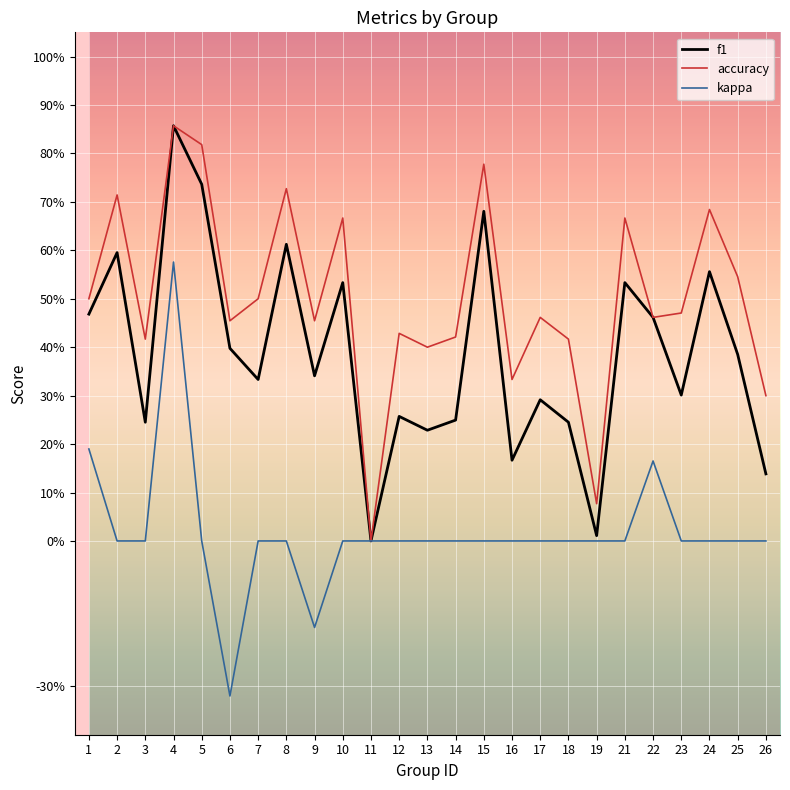

What are all the series names shown in the legend?

f1, accuracy, kappa